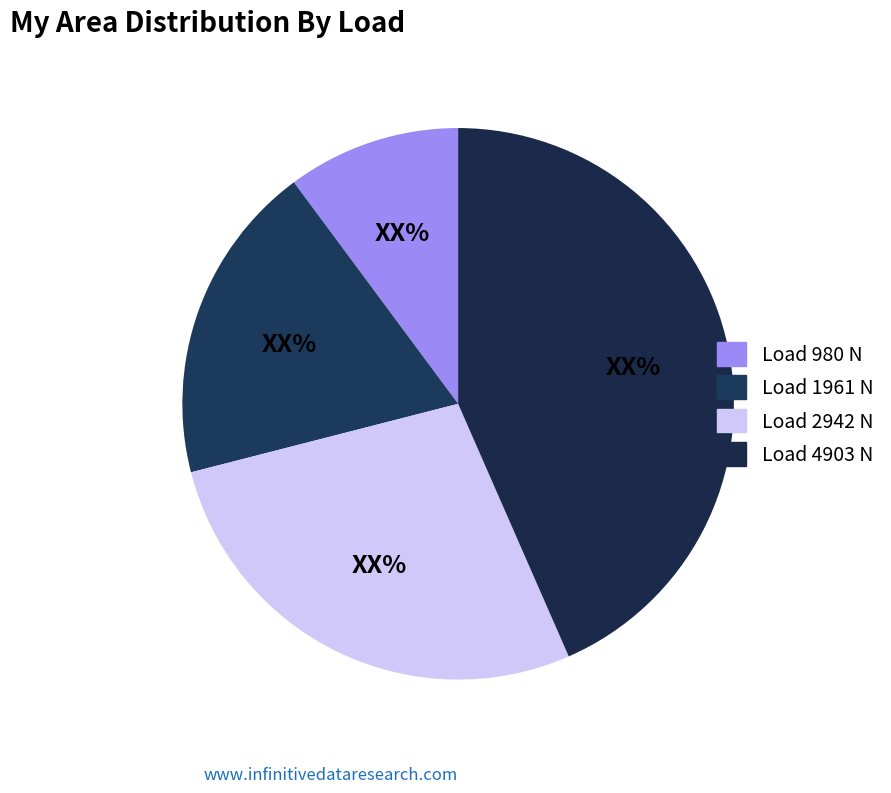

To the nearest percent, what is the difference between the largest and smallest slice percentages?

33%